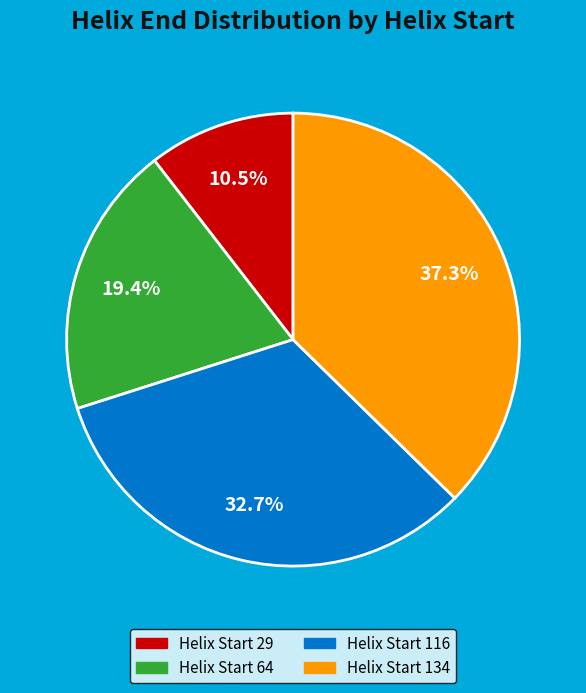

Is there any slice that represents more than half of the pie?

No